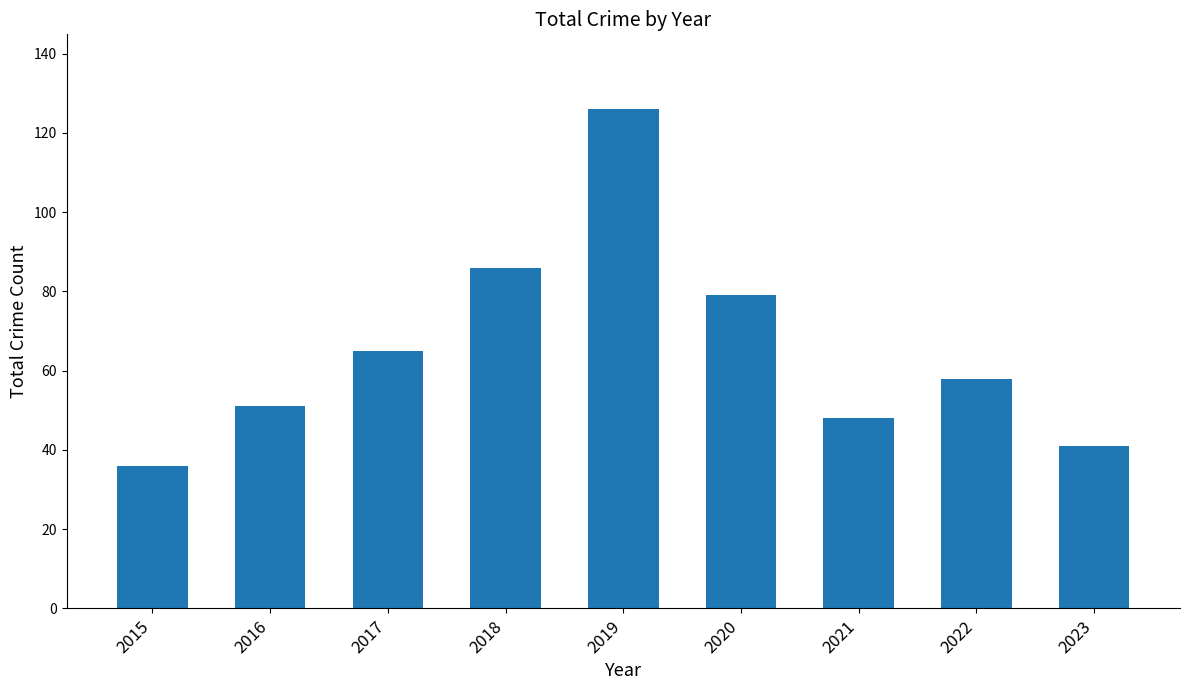

What is the difference between the second highest and minimum values?

50